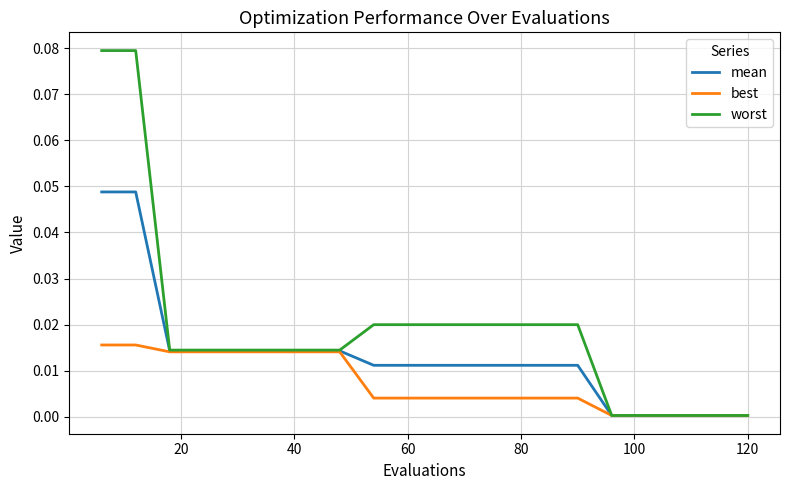

Does the chart have visible grid lines?

Yes